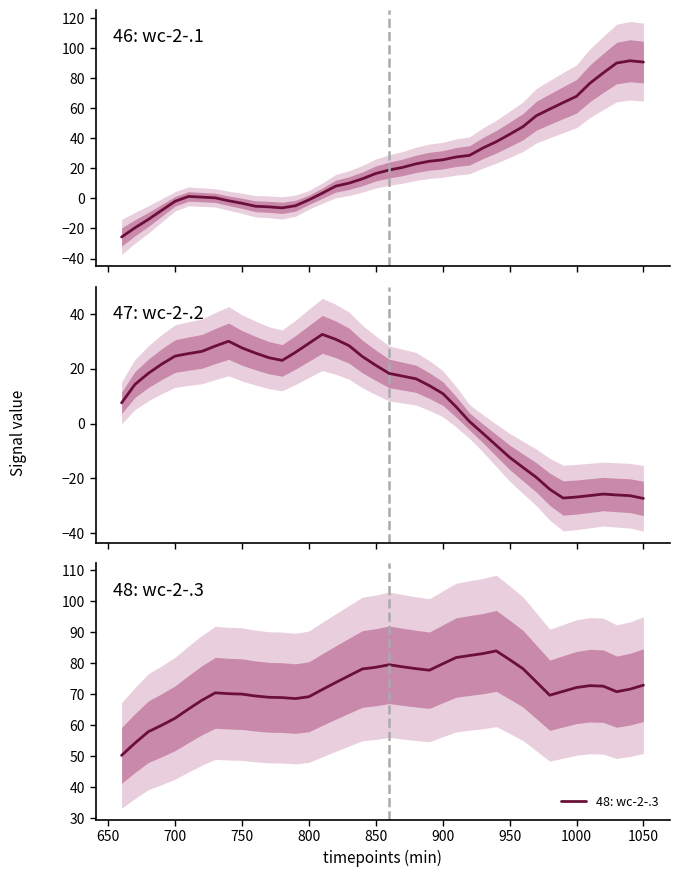

What is the lowest value of the 48: wc-2-.3 series?

50.2